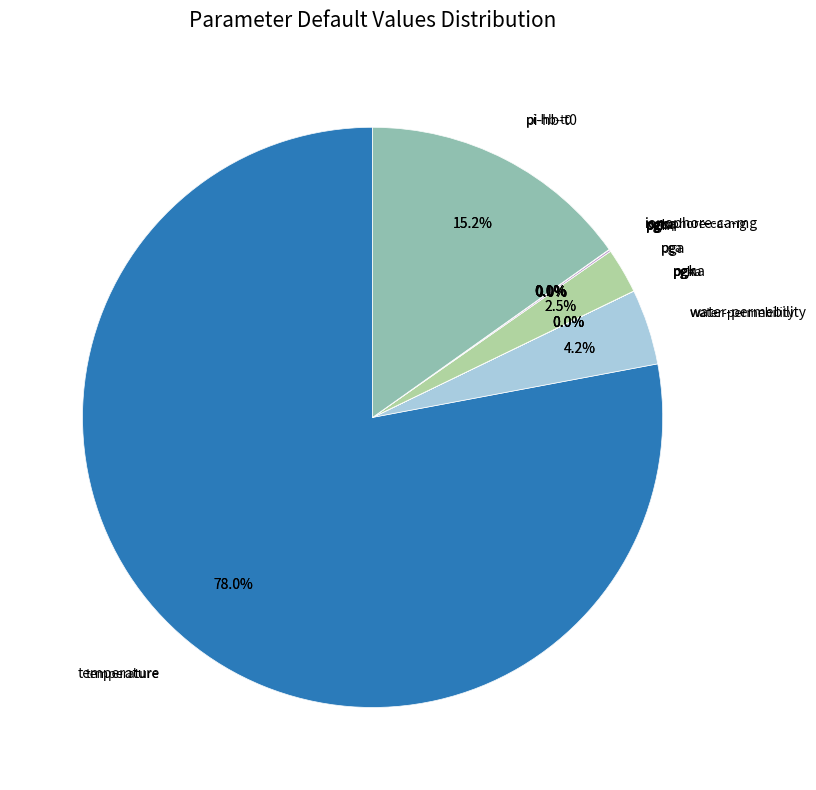

Do ionophore-ca-mg and pga together represent more than half of the pie?

No